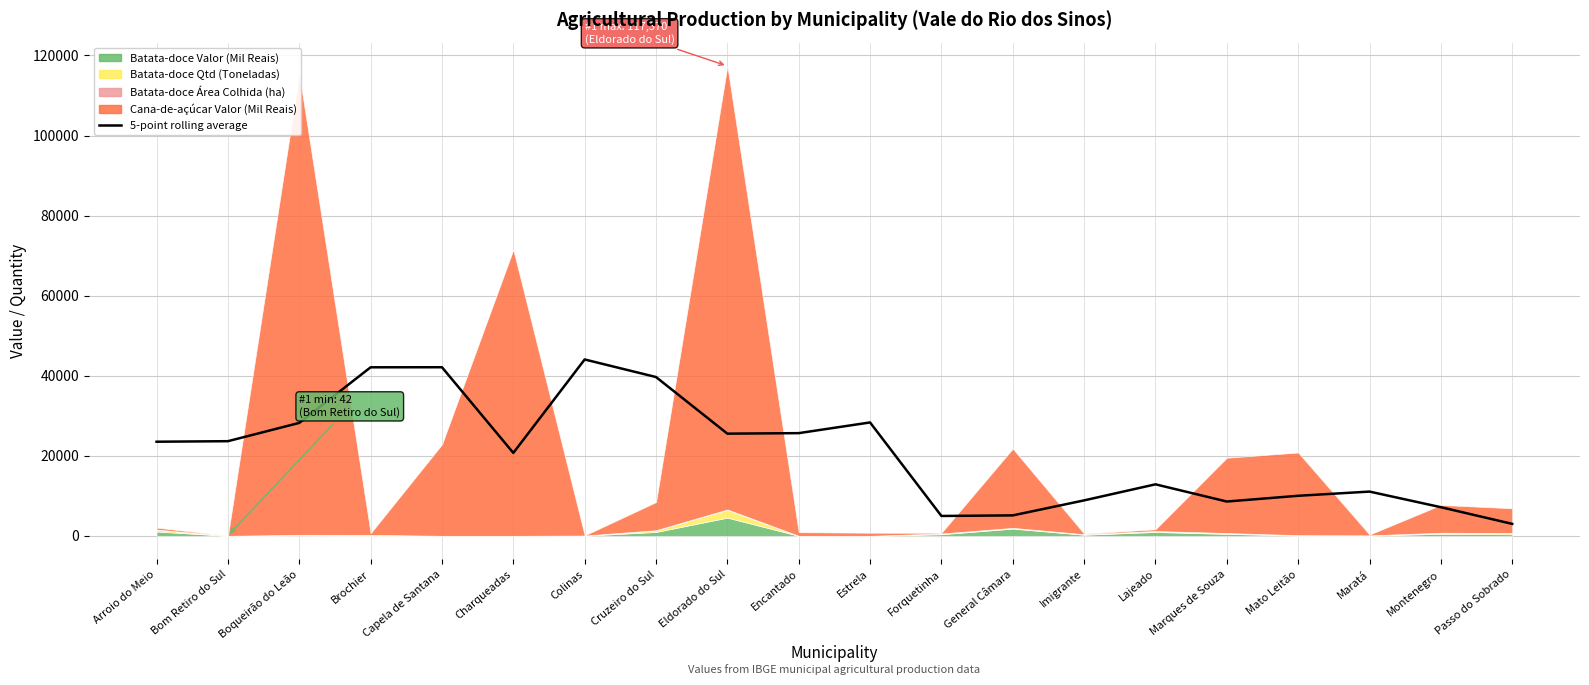

List the labels in order of value, smallest first.

Passo do Sobrado, Forquetinha, General Câmara, Montenegro, Marques de Souza, Imigrante, Mato Leitão, Maratá, Lajeado, Charqueadas, Arroio do Meio, Bom Retiro do Sul, Eldorado do Sul, Encantado, Boqueirão do Leão, Estrela, Cruzeiro do Sul, Brochier, Capela de Santana, Colinas